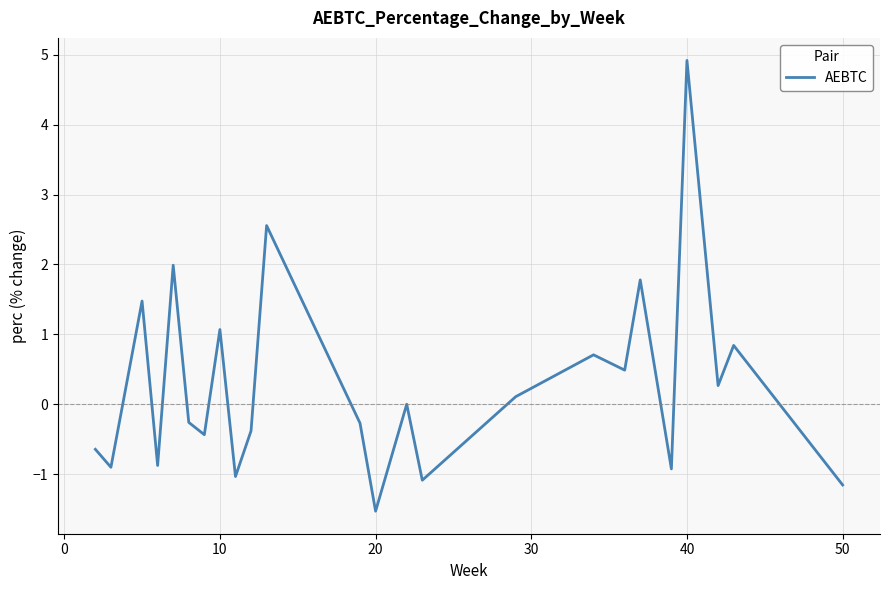

What is the minimum value shown in the chart?

-1.5